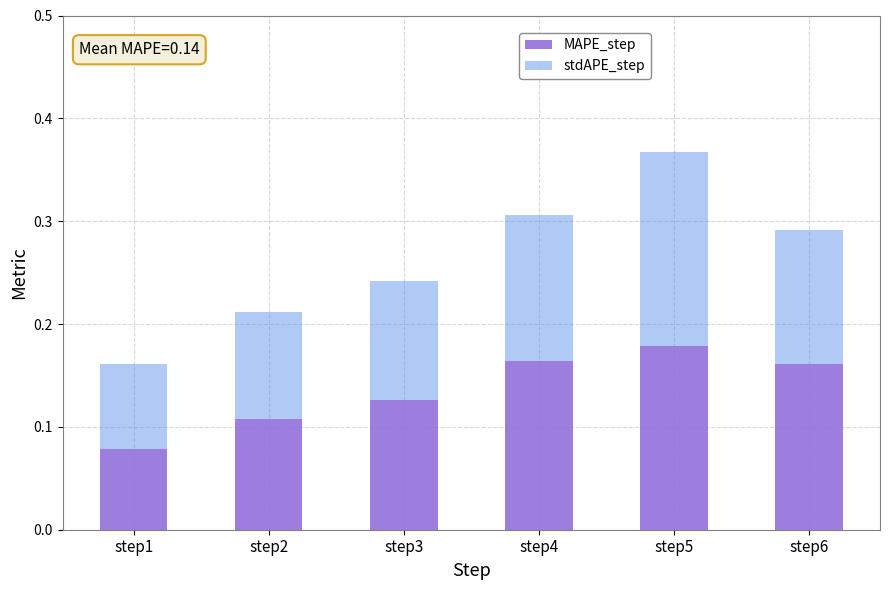

Count the MAPE_step values in the range 0 to 1.

6